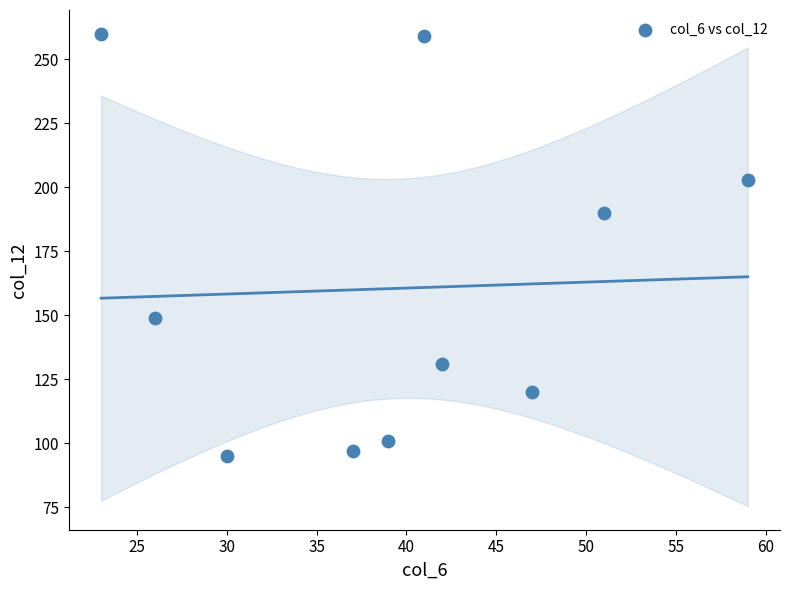

What Y value in the scatter plot is closest to 177?

190